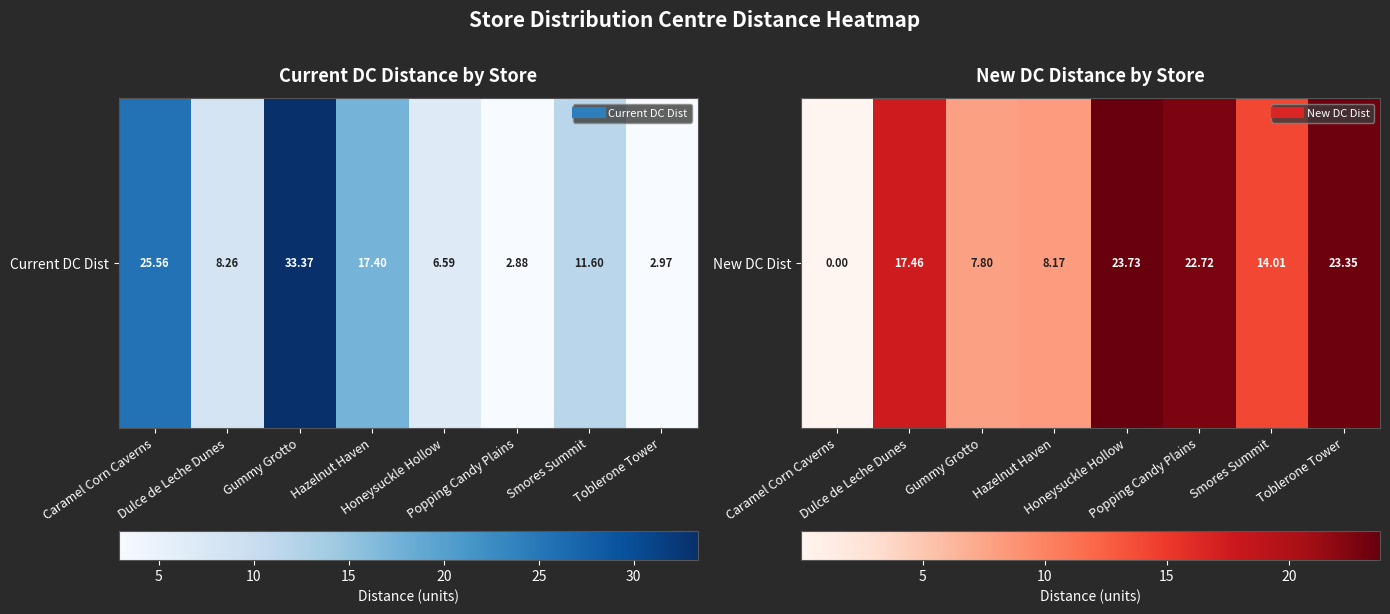

What is the sum of all values?

117.2